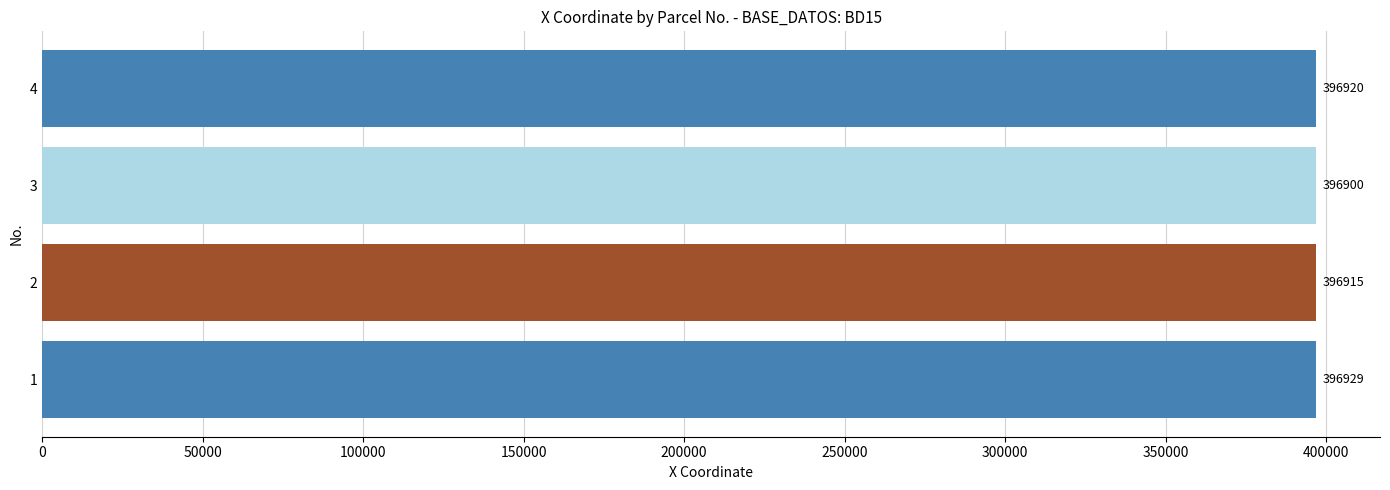

List the labels in order of value, smallest first.

3, 2, 4, 1